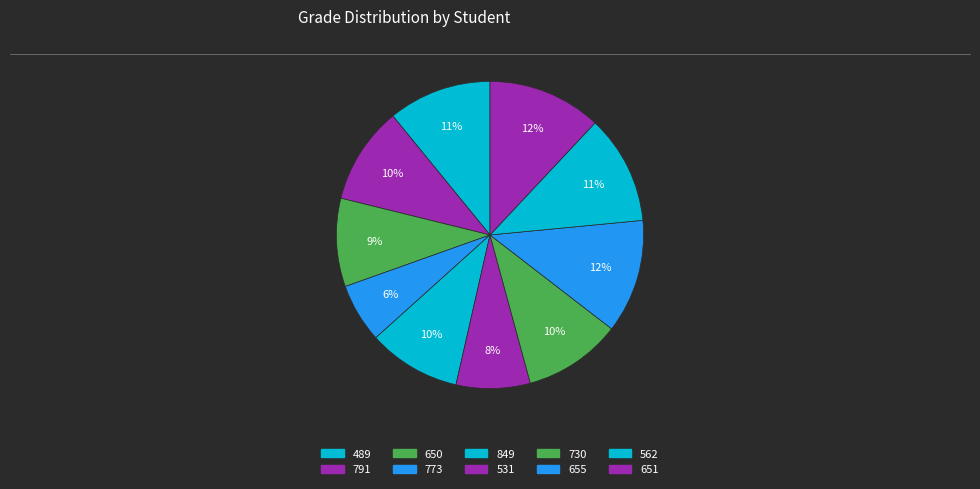

What is the change in value from 849 to 562?

+14.4